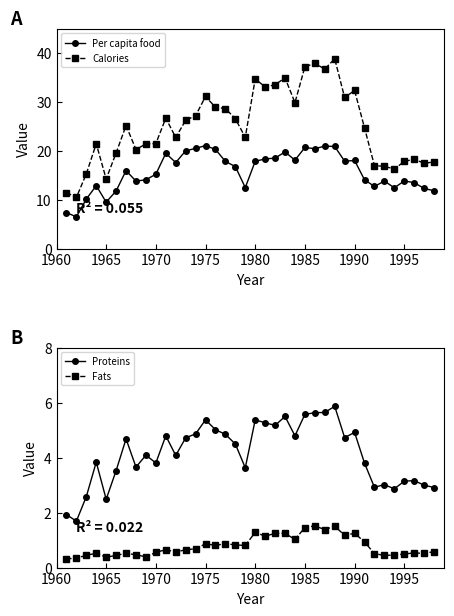

What is the lowest value of the Calories series?

10.5